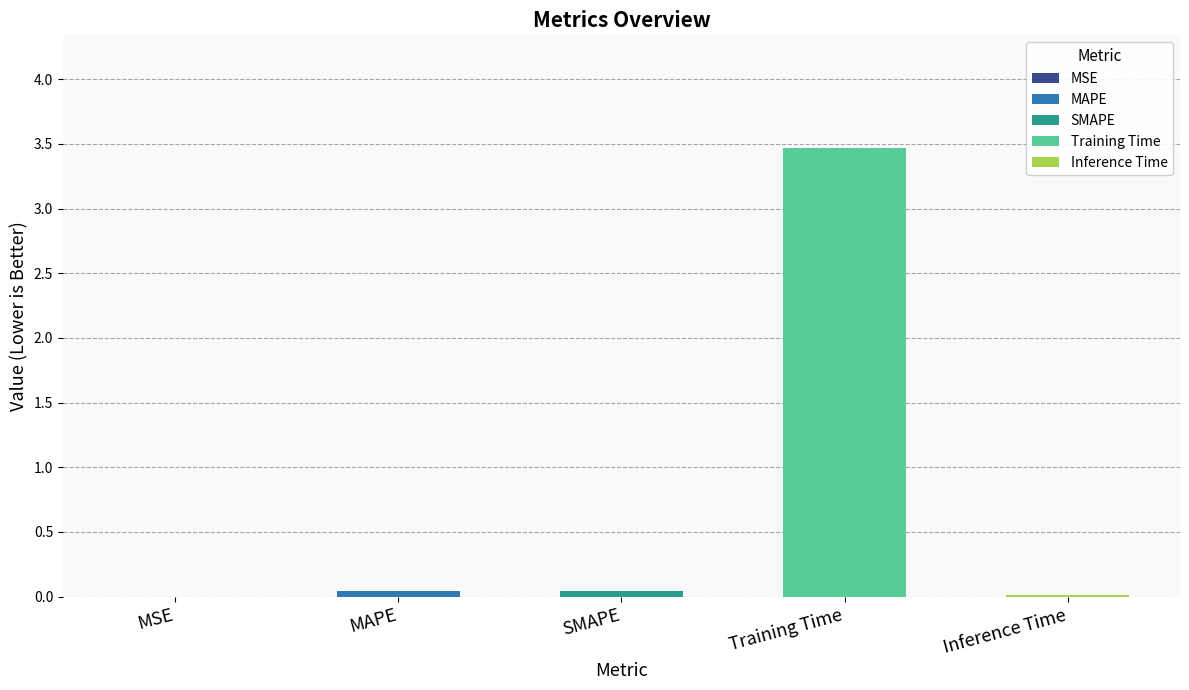

Is it true that the value at MAPE is 0.1?

False